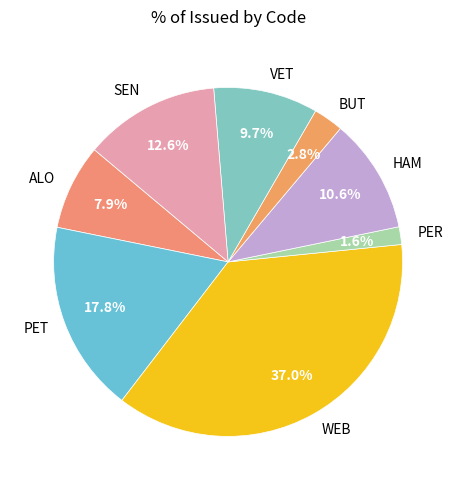

Is the sum of PET and WEB greater than half?

Yes